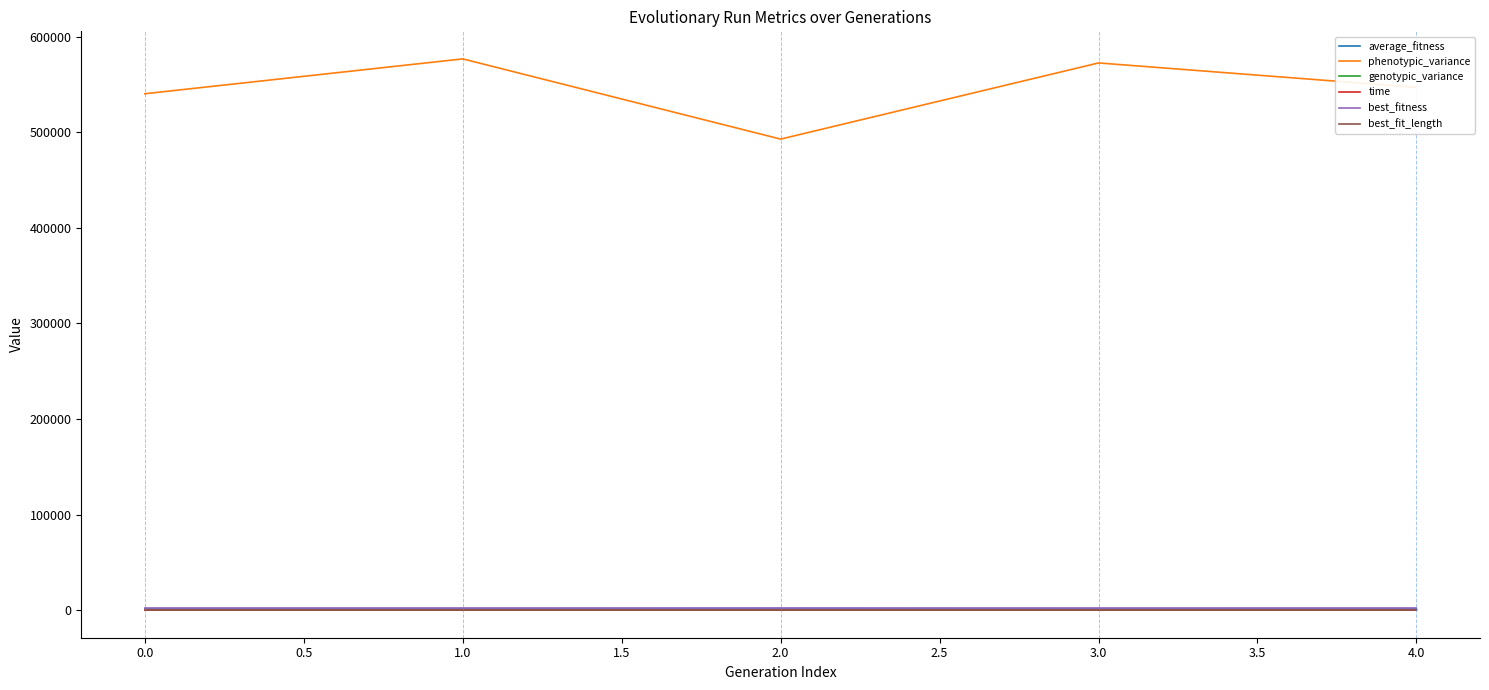

How many lines are shown in the chart?

6